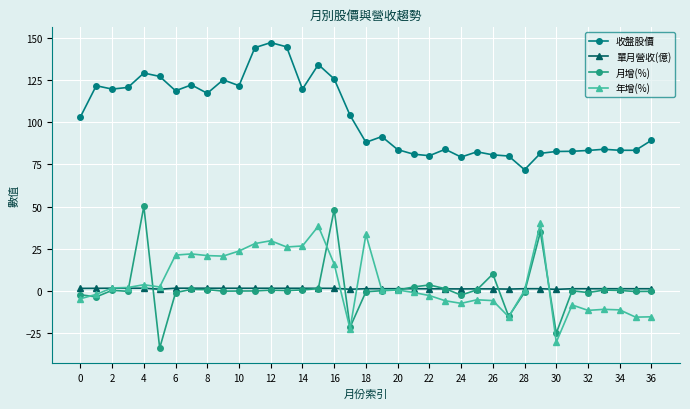

Rank the series by their maximum value, from lowest to highest.

單月營收(億), 年增(%), 月增(%), 收盤股價